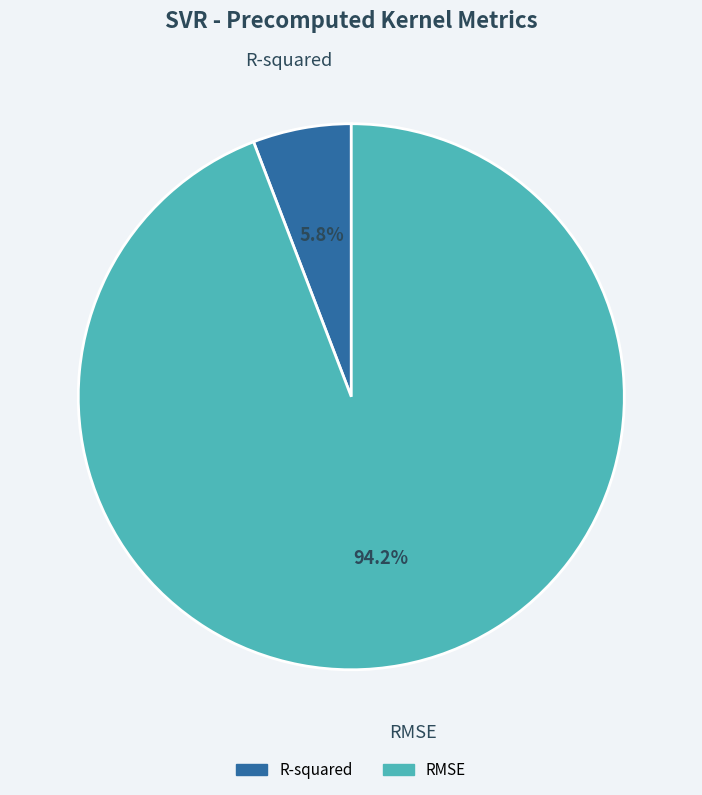

Which slice is the smallest?

R-squared